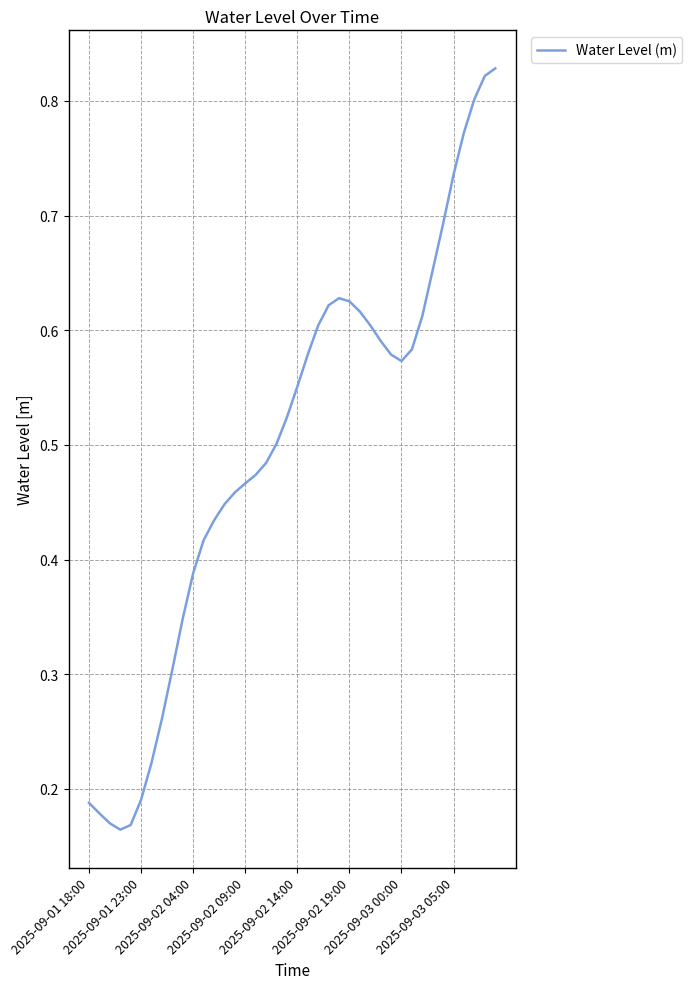

Does the chart display data point markers on the line(s)?

No